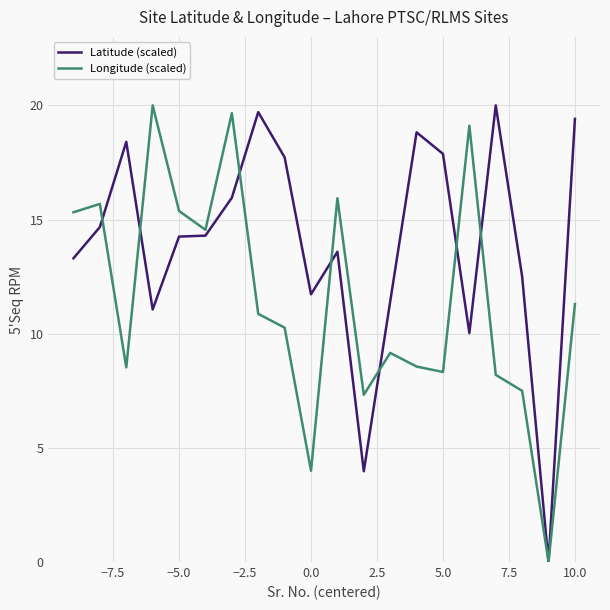

Which series ends up on top after the final intersection of Longitude (scaled) and Latitude (scaled)?

Latitude (scaled)